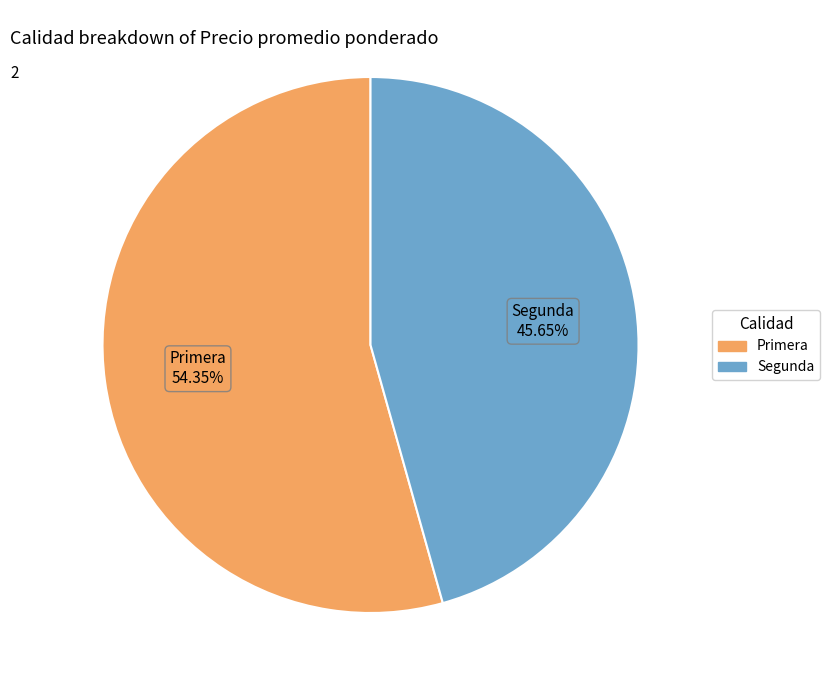

What is the smallest slice in the pie chart?

Segunda